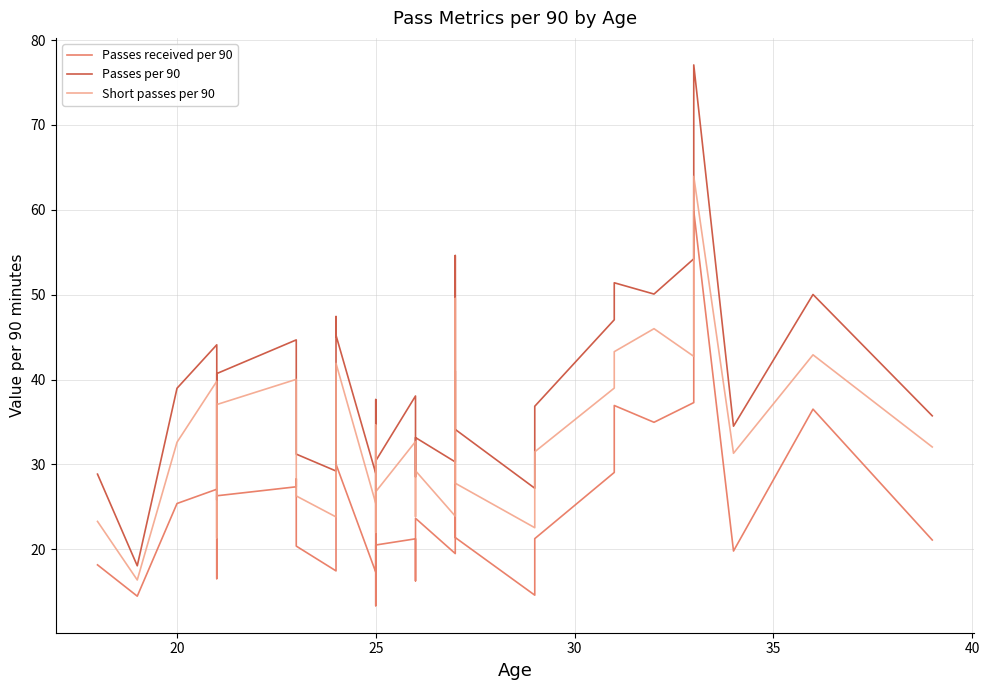

Does the chart display data point markers on the line(s)?

No